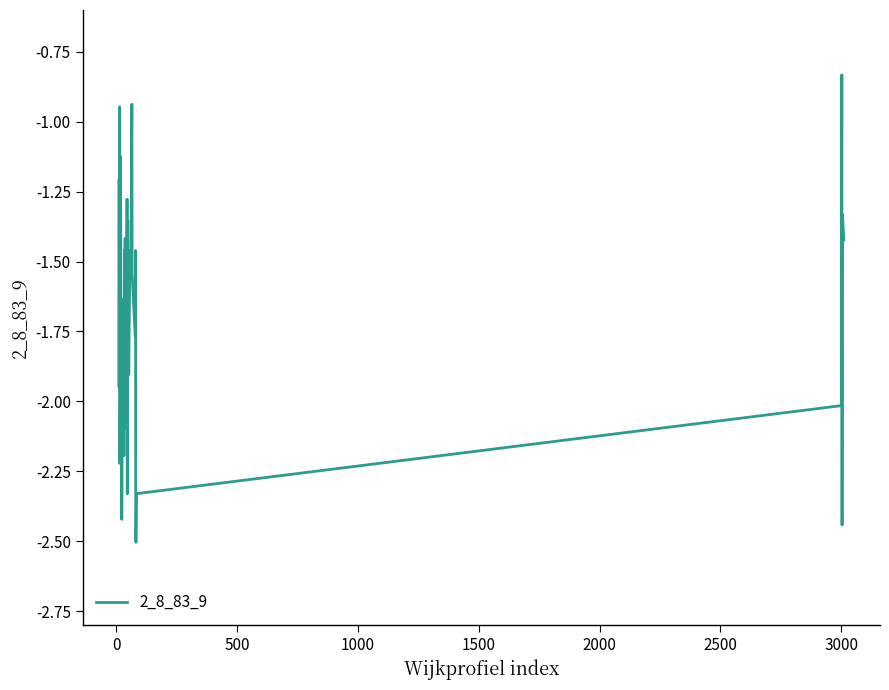

What is the minimum value shown in the chart?

-2.5